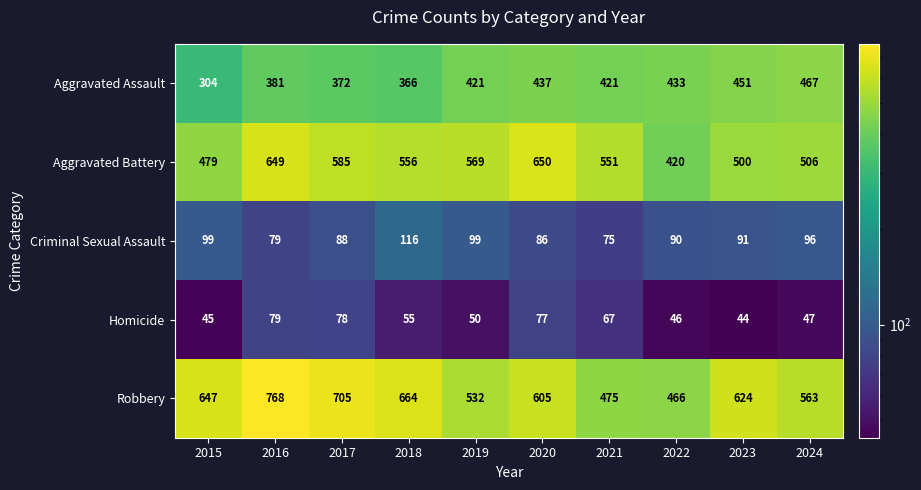

Which label corresponds to the largest value in the chart?

2016